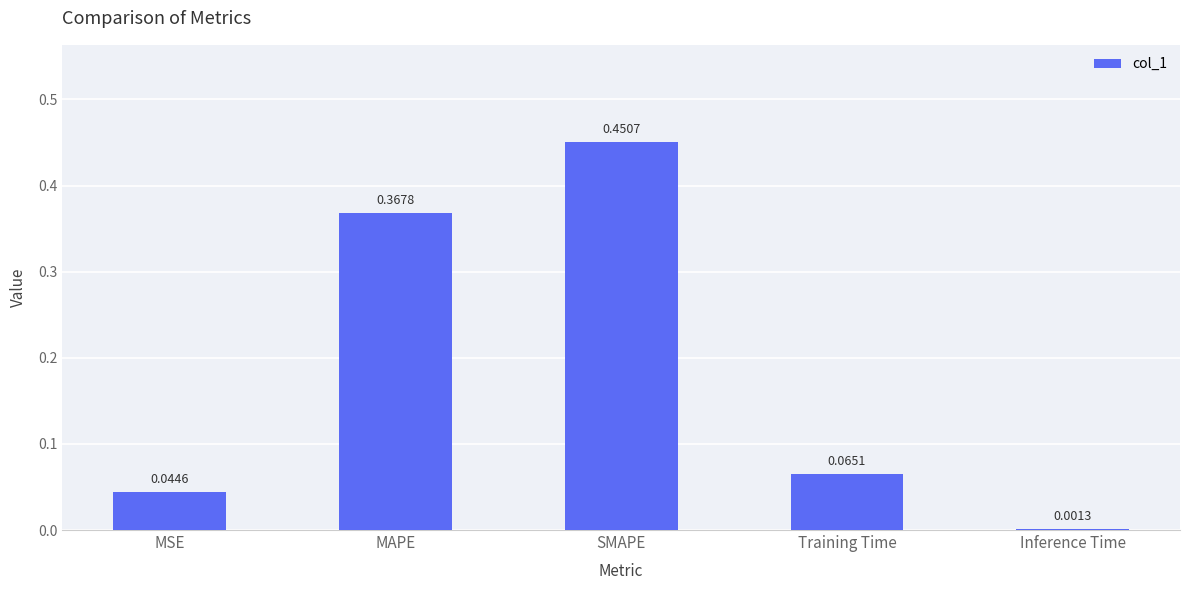

What is the sum of all values?

0.9